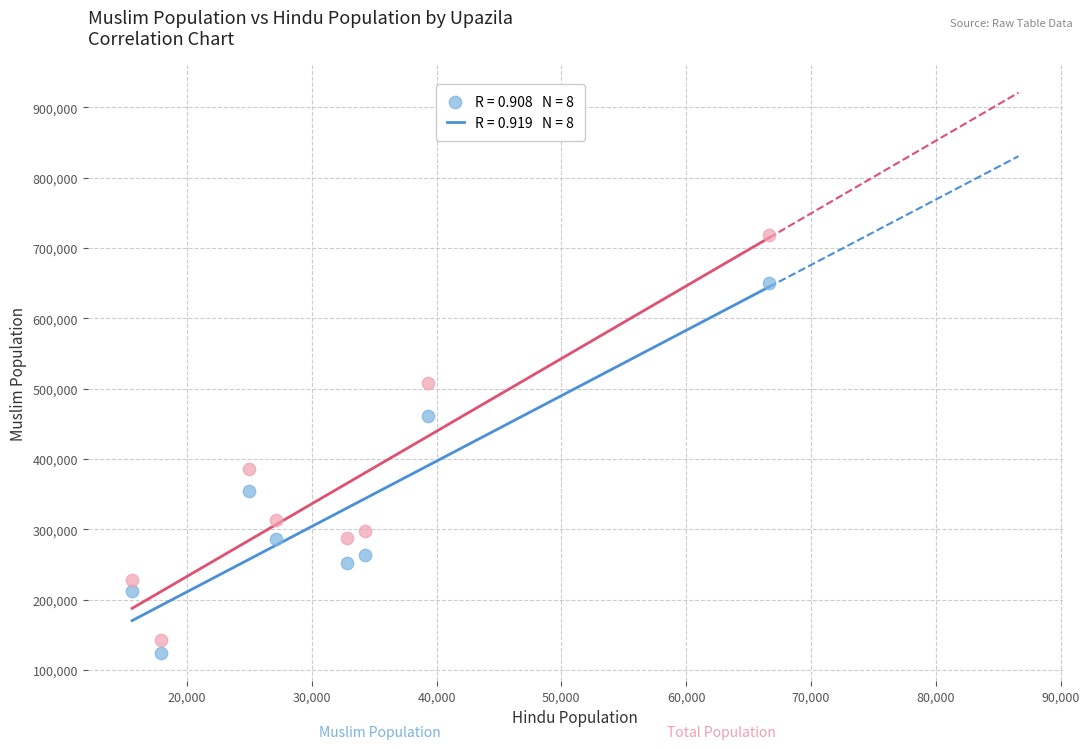

Across all data points, what is the range of X values (max minus min)?

51037